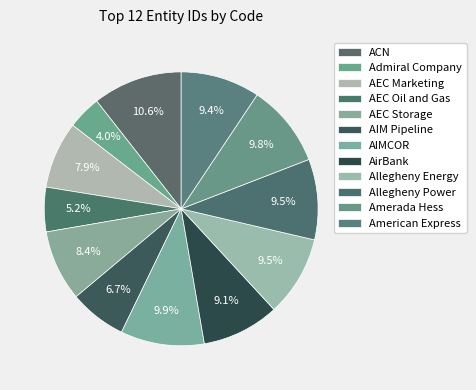

The AEC Oil and Gas slice represents 14% of the pie. True or false?

False